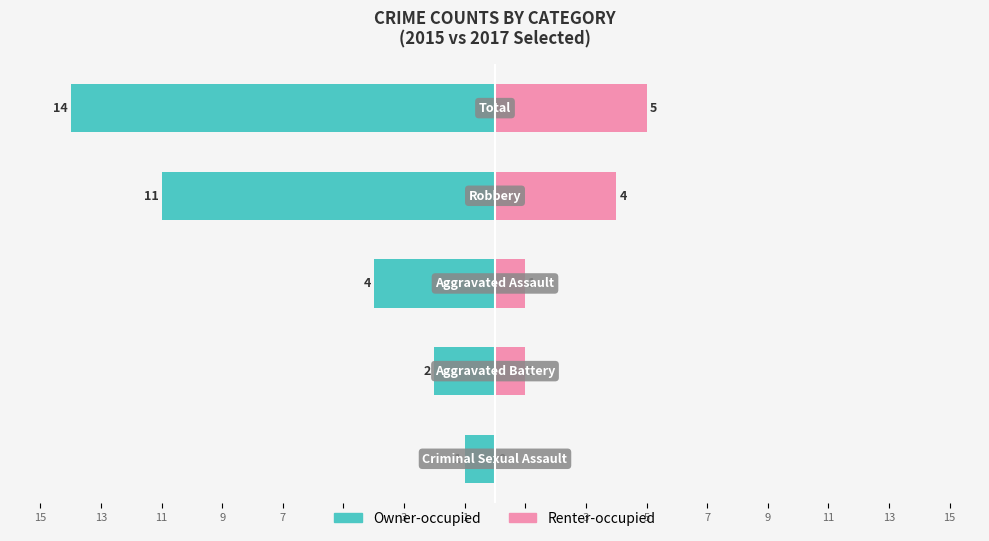

How many groups of bars are there?

5